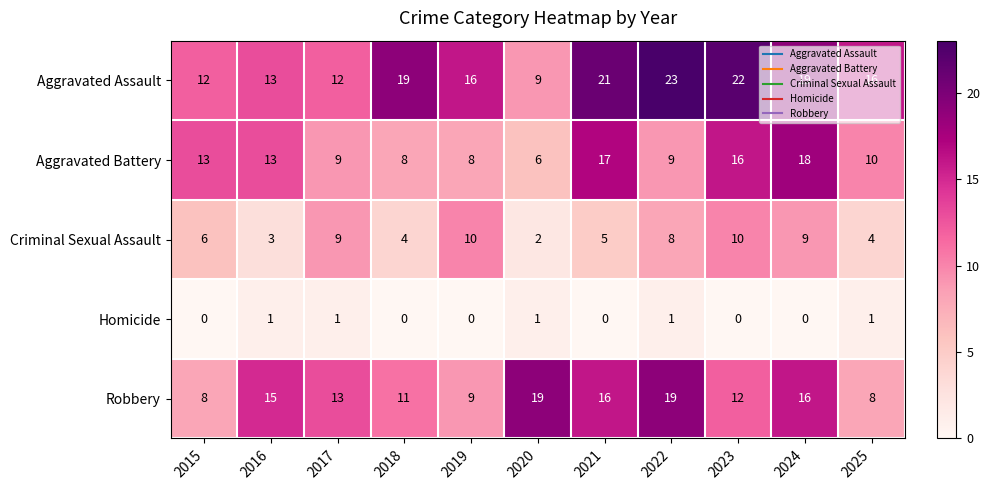

Count the number of data series in this chart.

5